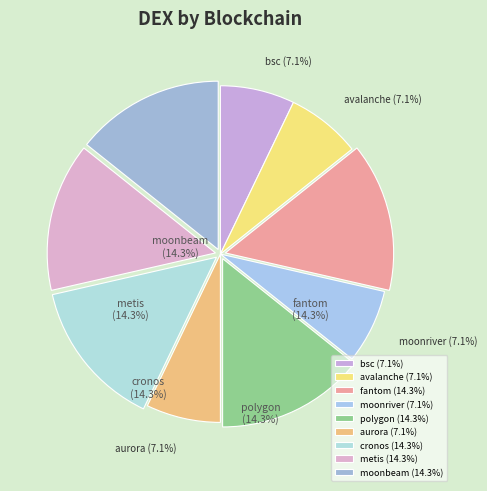

Which category has the smallest portion of the pie?

avalanche